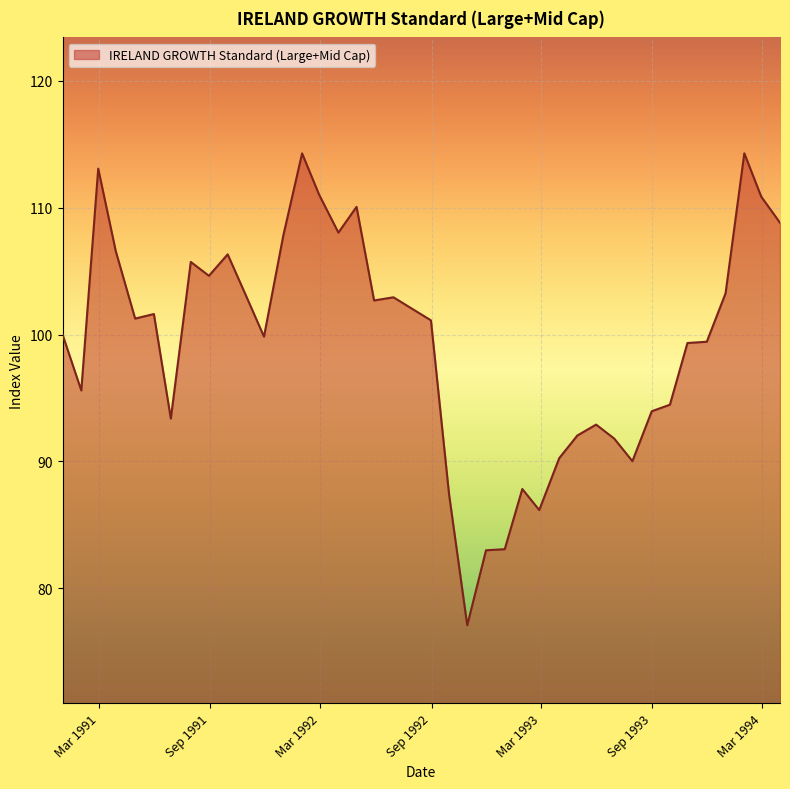

What is the difference between the maximum and minimum values?

37.2